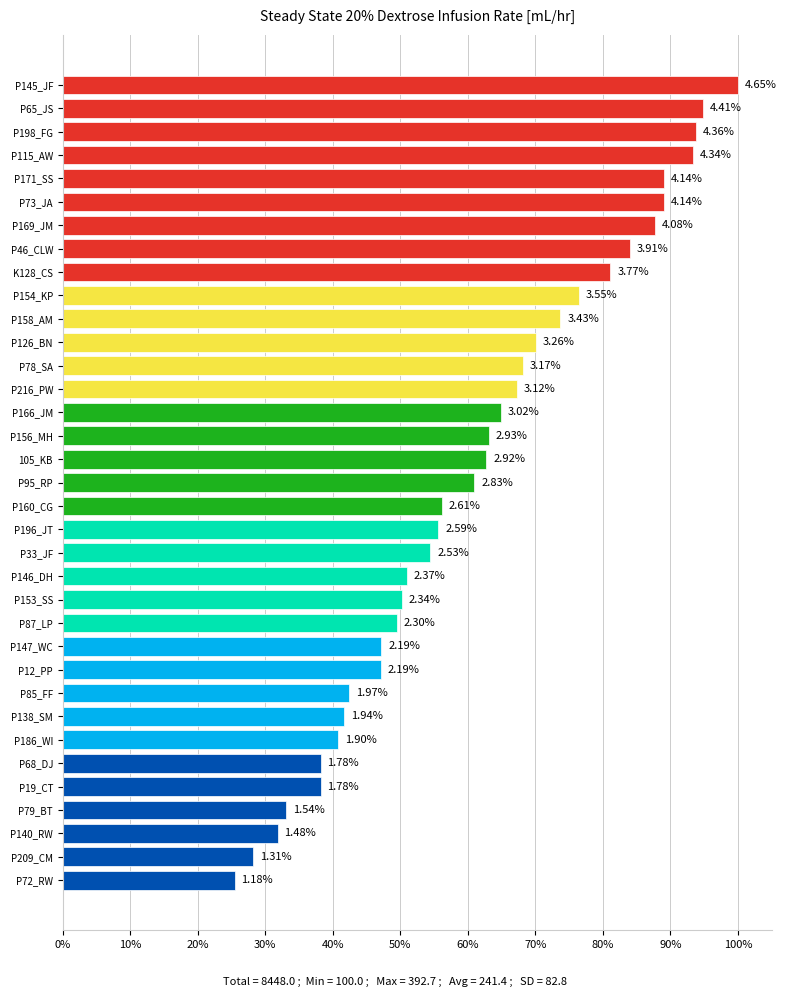

Are the bars horizontal?

Yes